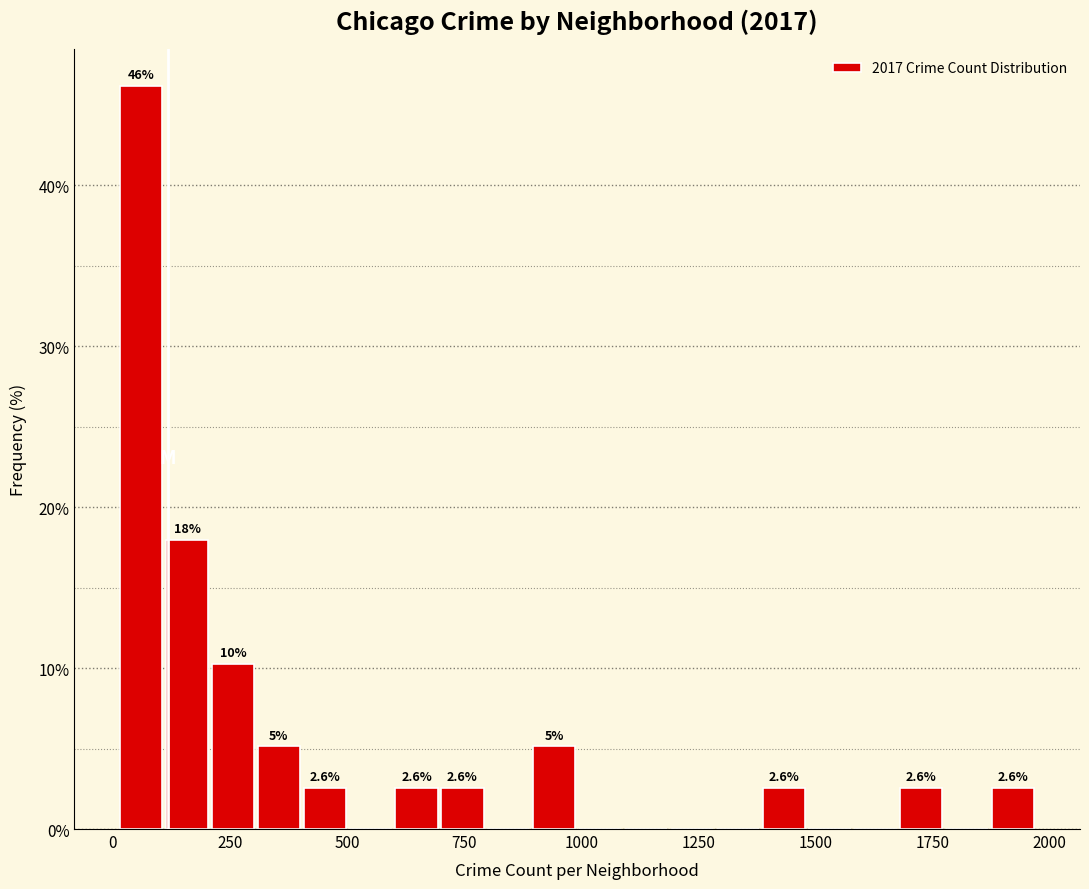

Read against the x-axis, roughly where is the centre of the tallest bar?

50